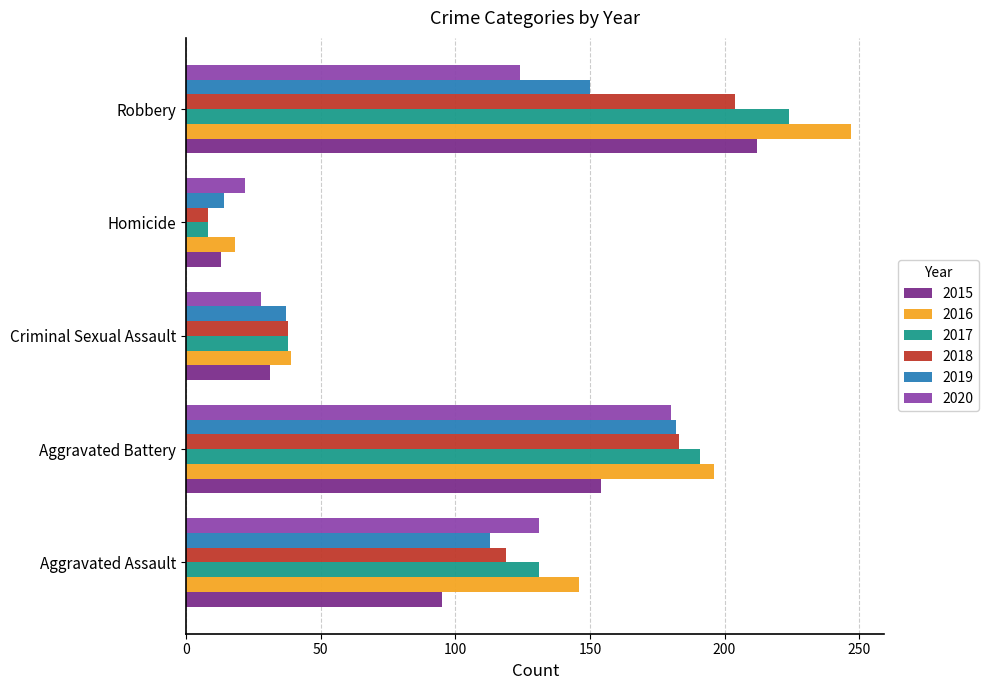

What are all the series names shown in the legend?

2015, 2016, 2017, 2018, 2019, 2020